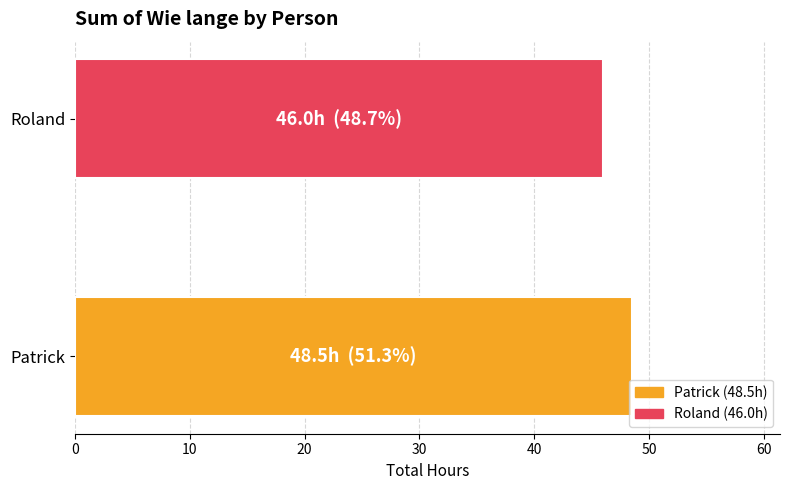

Rank the categories by value from lowest to highest.

Roland, Patrick